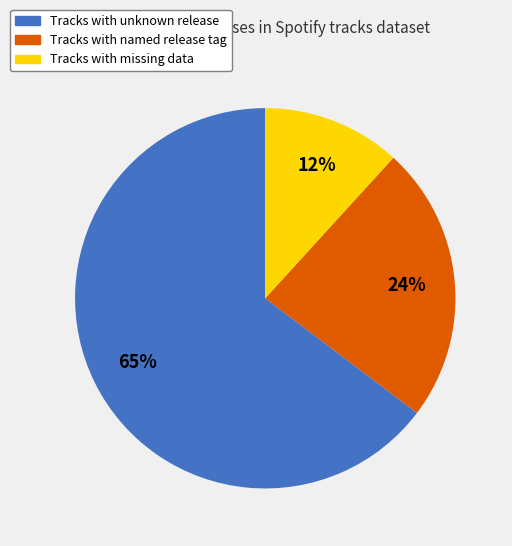

Is there any slice that represents more than half of the pie?

Yes